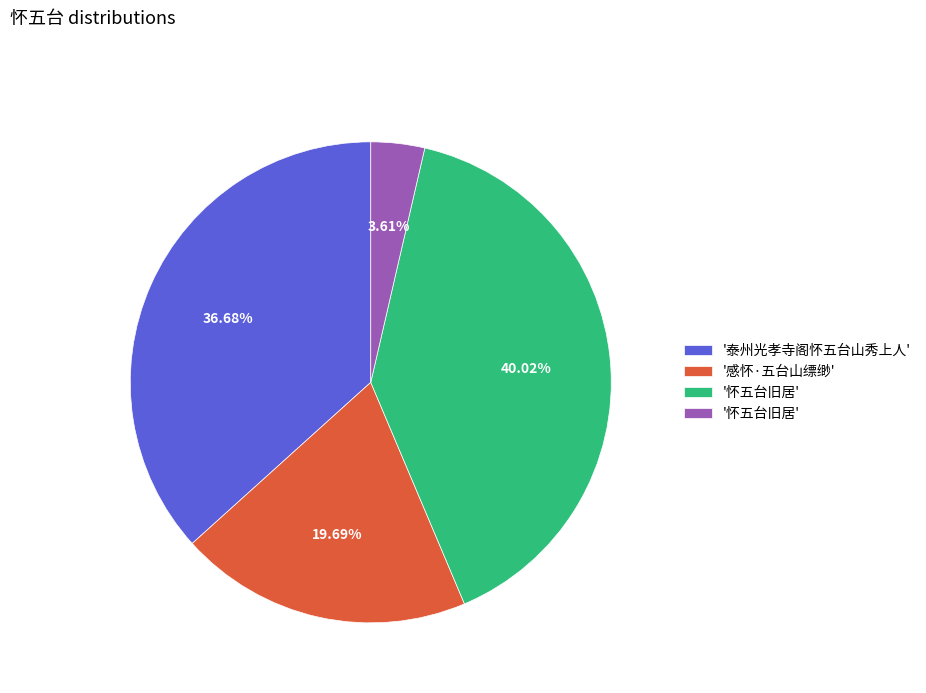

Does any single category account for the majority?

No